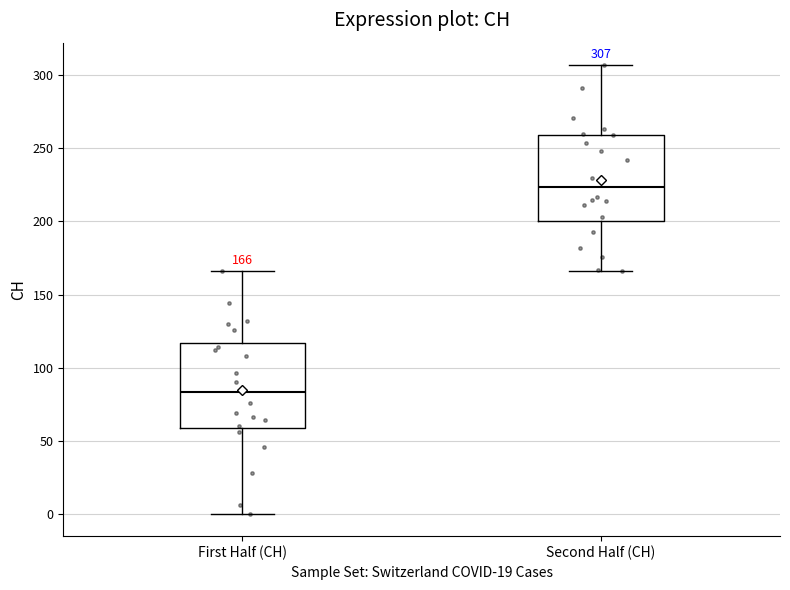

Which box has the lowest median line?

First Half (CH)